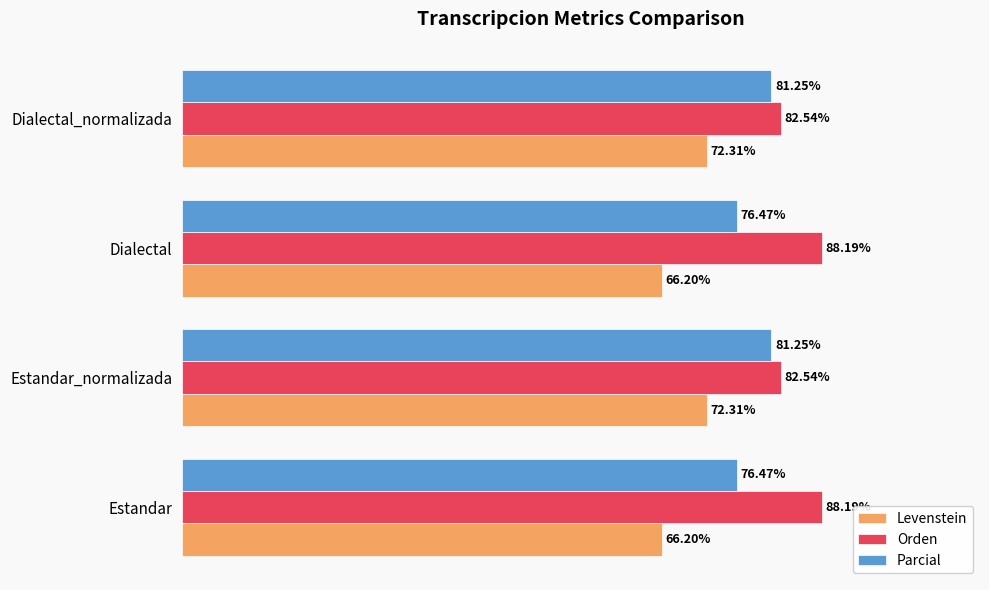

Which series has the largest total across all categories?

Orden